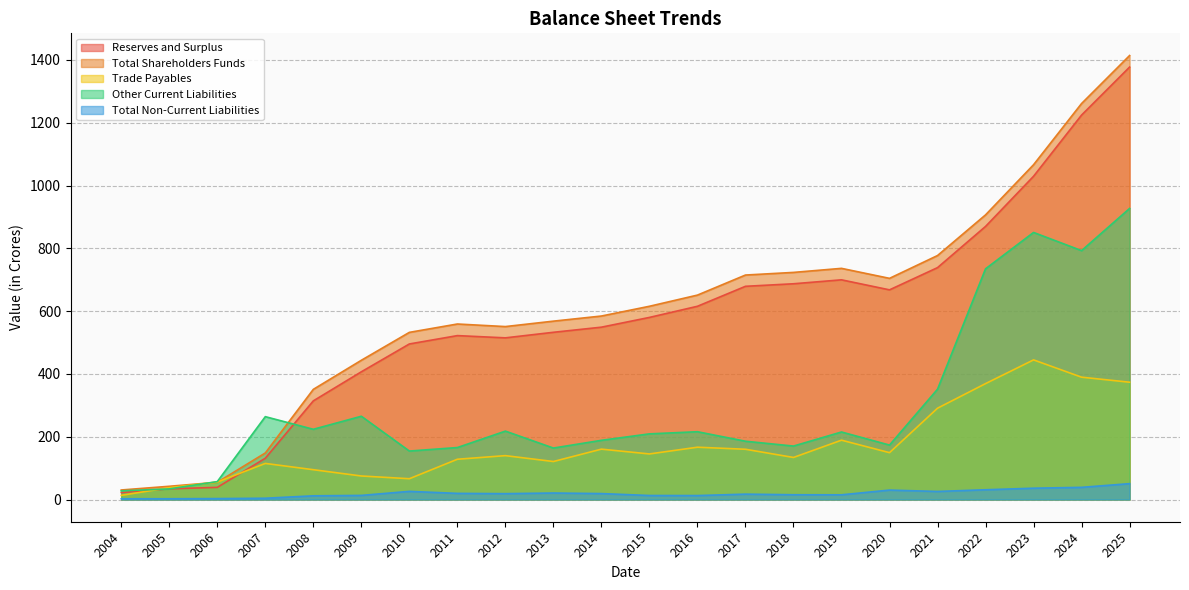

What is the difference between the second highest and minimum values in the Reserves and Surplus series?

1202.0